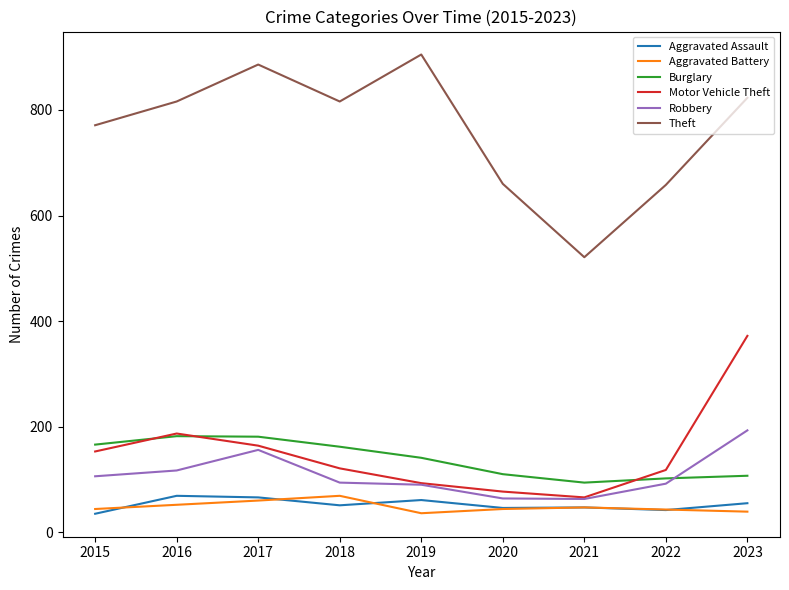

Where is Motor Vehicle Theft nearest to the value 219?

2016